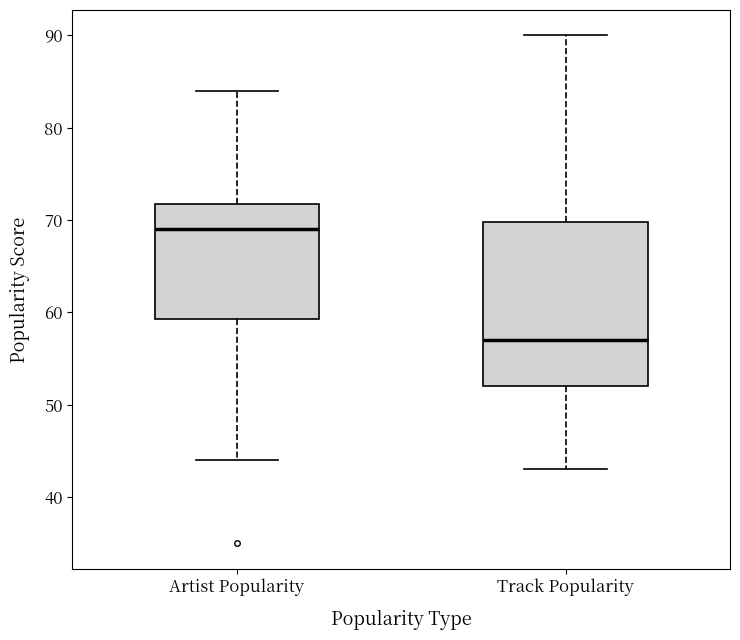

Which box is the tallest, from its lower edge to its upper edge?

Track Popularity